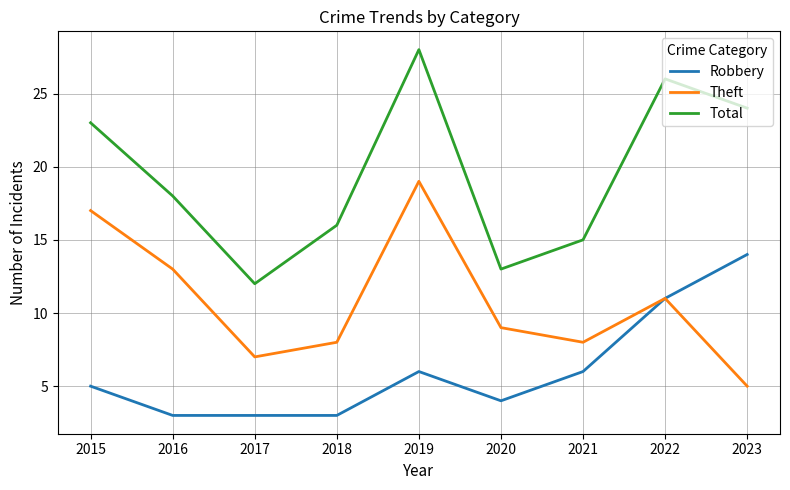

Reading left to right, list all the values displayed in this chart.

Robbery: 2015=5	2016=3	2017=3	2018=3	2019=6	2020=4	2021=6	2022=11	2023=14
Theft: 2015=17	2016=13	2017=7	2018=8	2019=19	2020=9	2021=8	2022=11	2023=5
Total: 2015=23	2016=18	2017=12	2018=16	2019=28	2020=13	2021=15	2022=26	2023=24